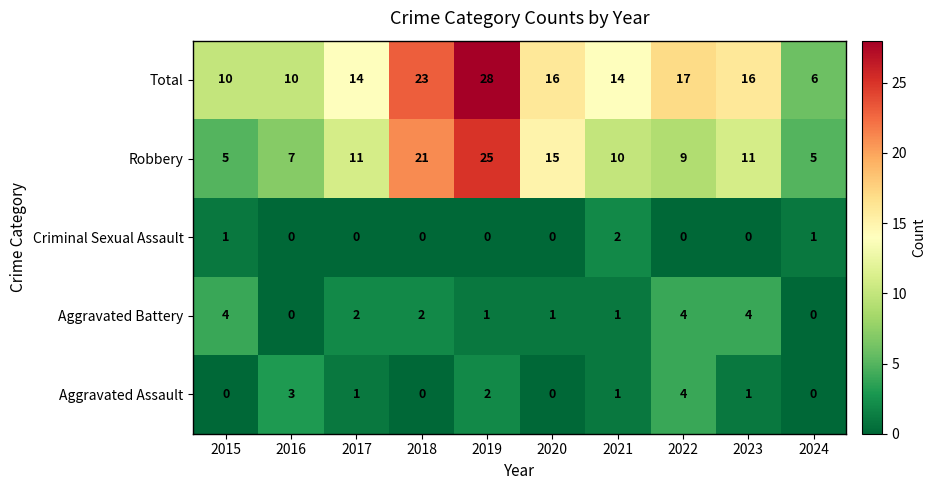

Which series changed the most between 2017 and 2021?

Criminal Sexual Assault